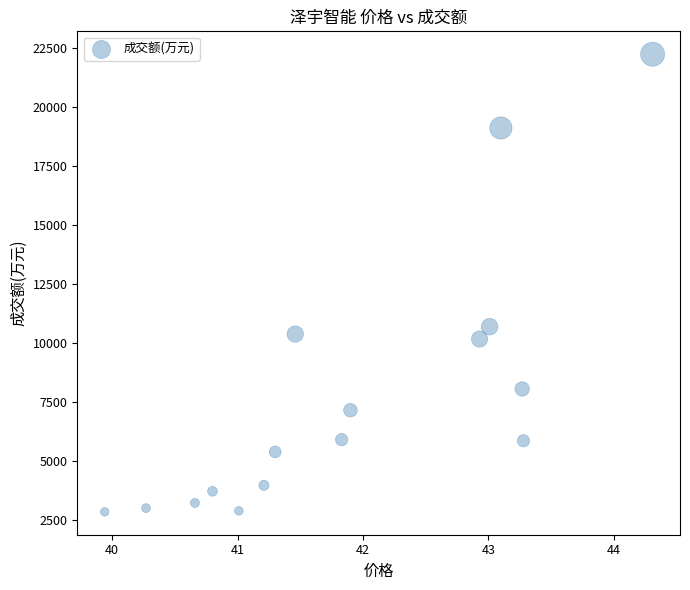

What Y value in the scatter plot is closest to 12543?

10697